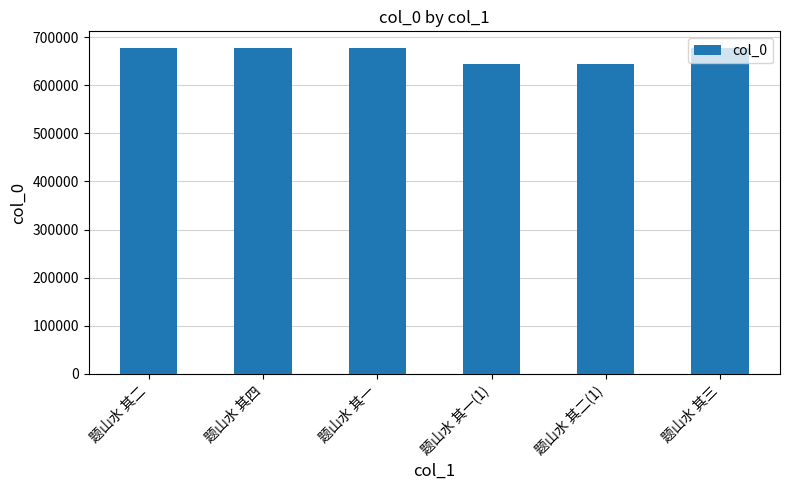

What position from the right is 题山水 其四?

5